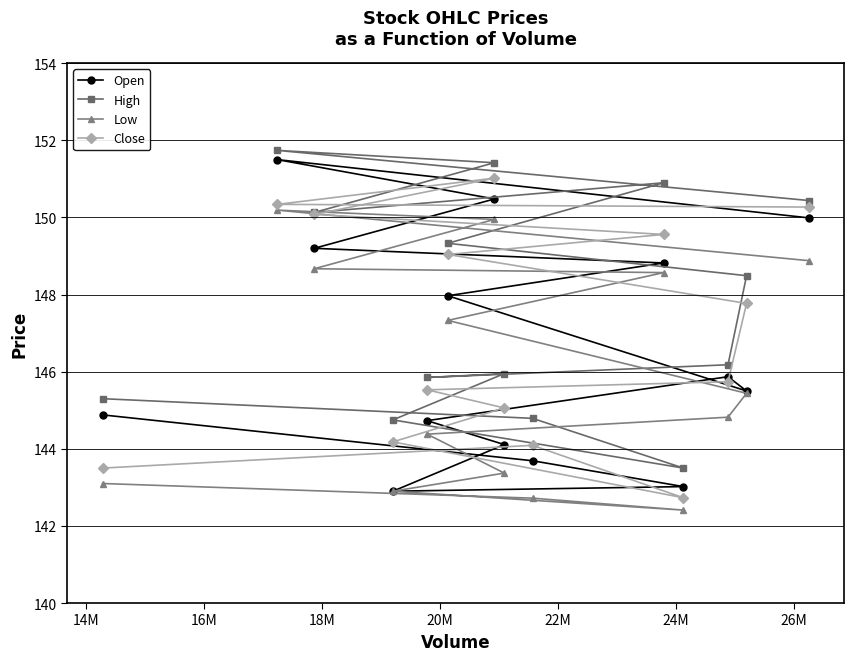

Rank the series by their average value, from highest to lowest.

High, Close, Open, Low